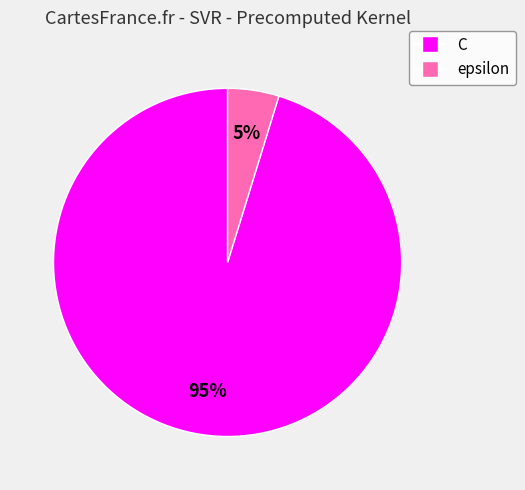

Count the number of slices in the pie.

2